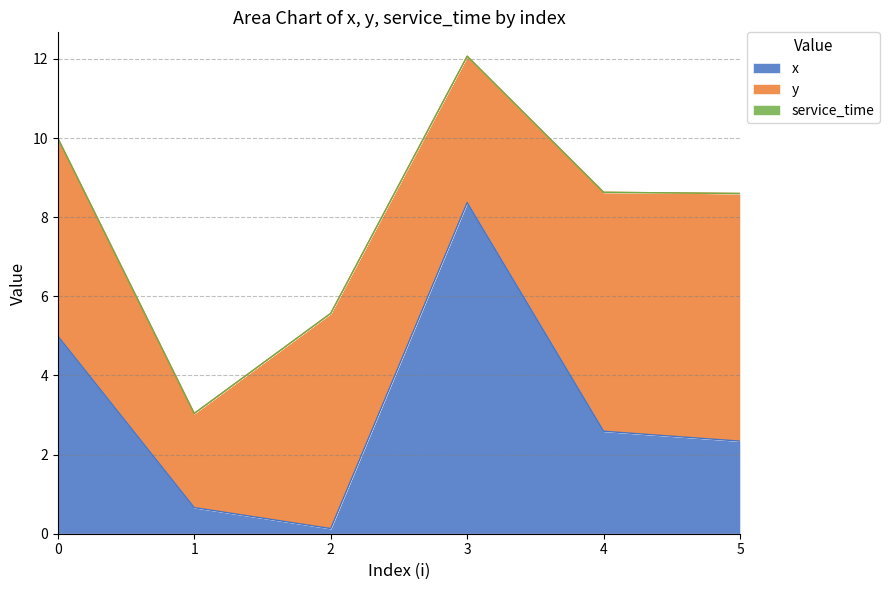

Between 2 and 4, which is larger?

4